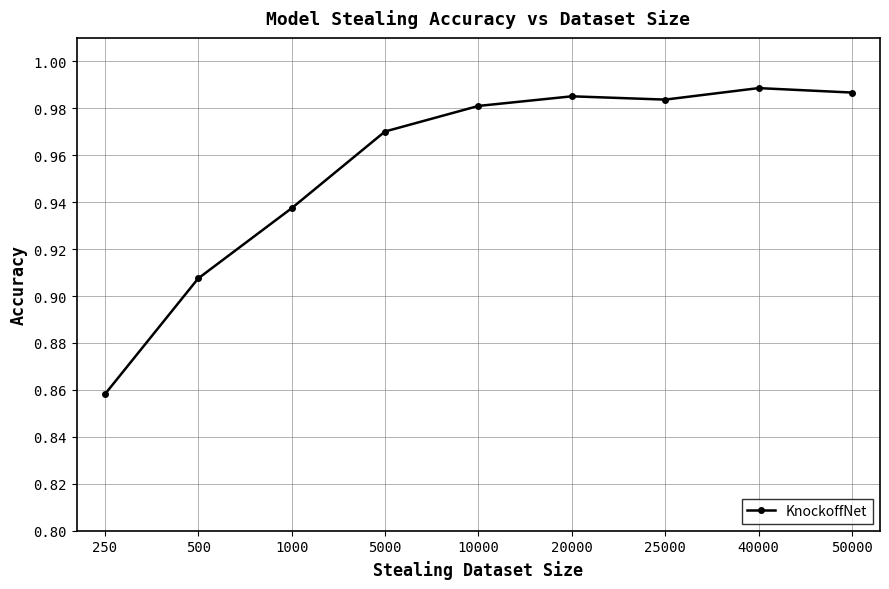

Does the chart have visible grid lines?

Yes